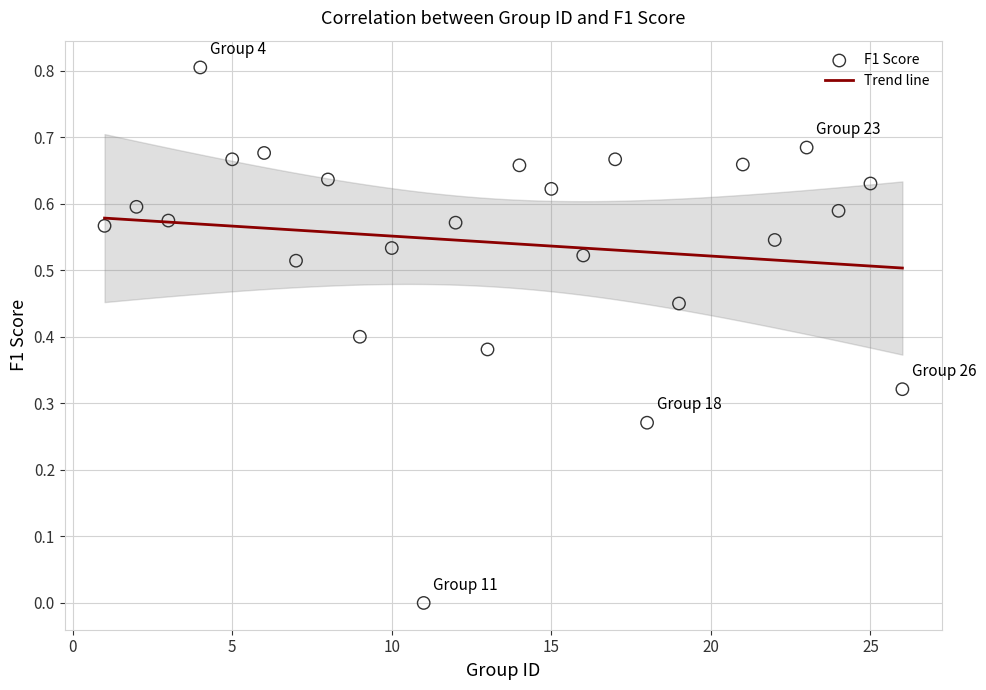

What is the range of Y values (max minus min)?

0.8